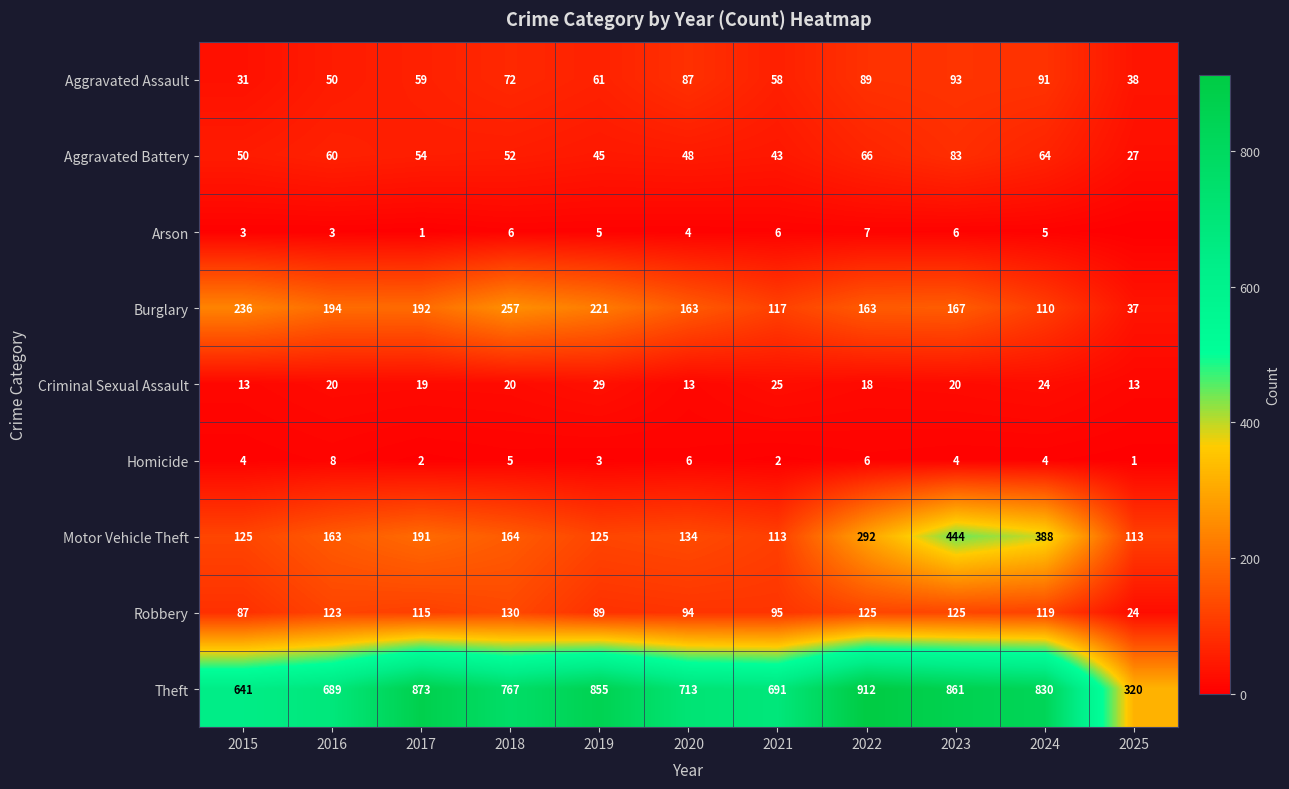

What is the total value across all series at 2022?

1678